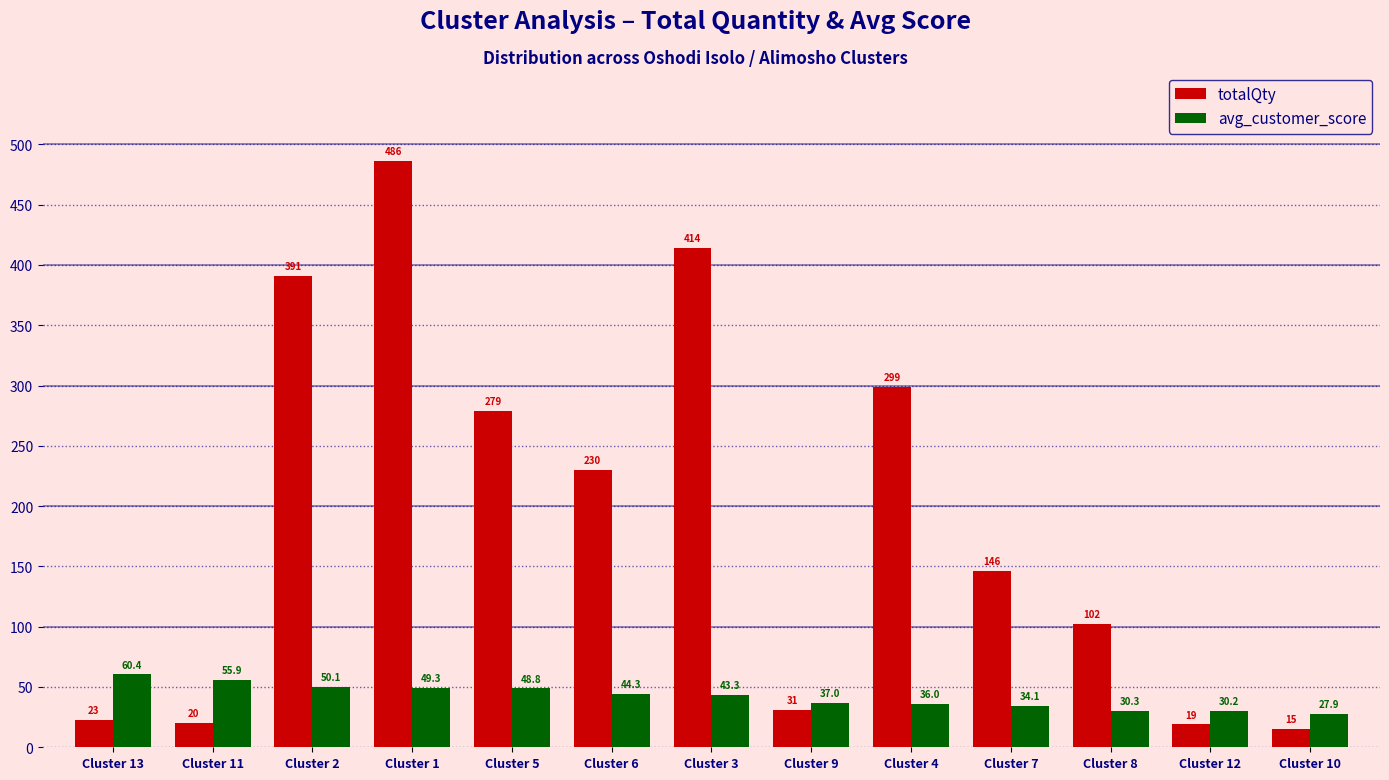

What is the difference between the highest and lowest values at Cluster 7?

111.9